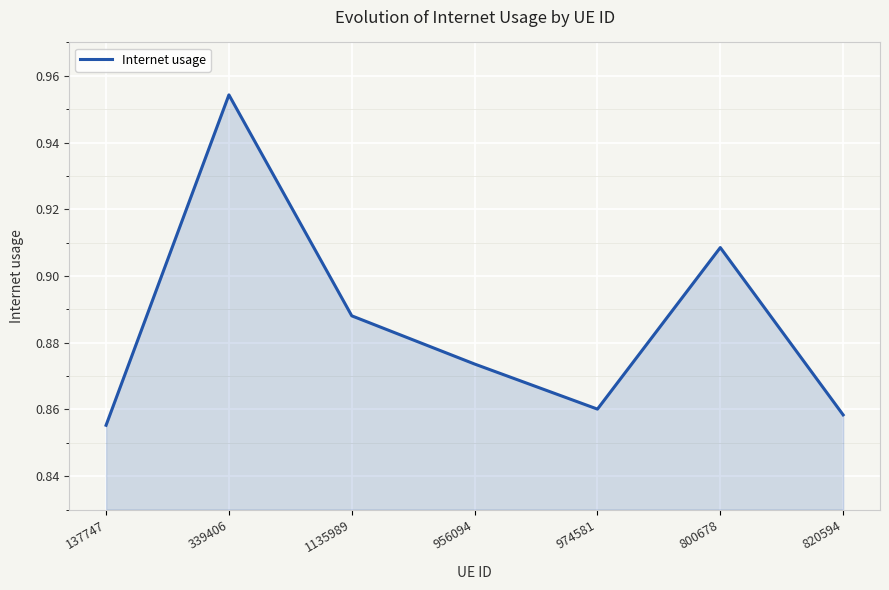

What is the sum of the values at 339406 and 956094?

1.8